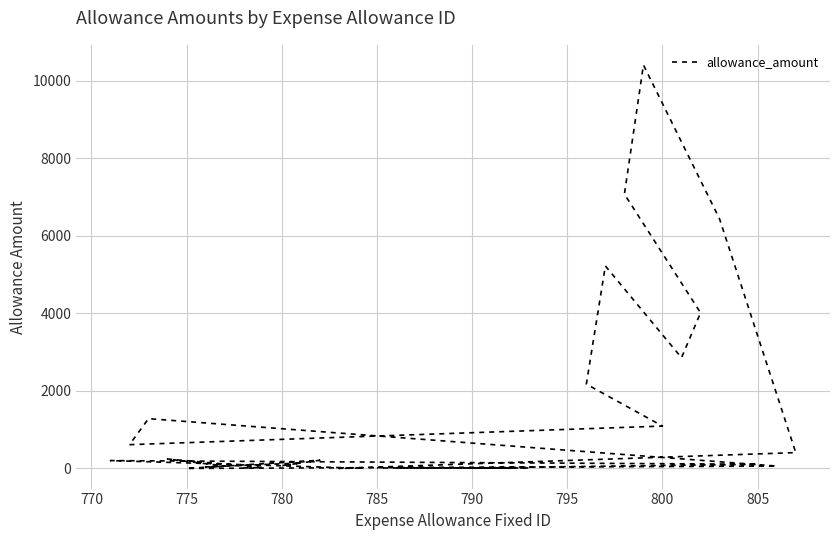

What is the label of the 27th point from the right?

785